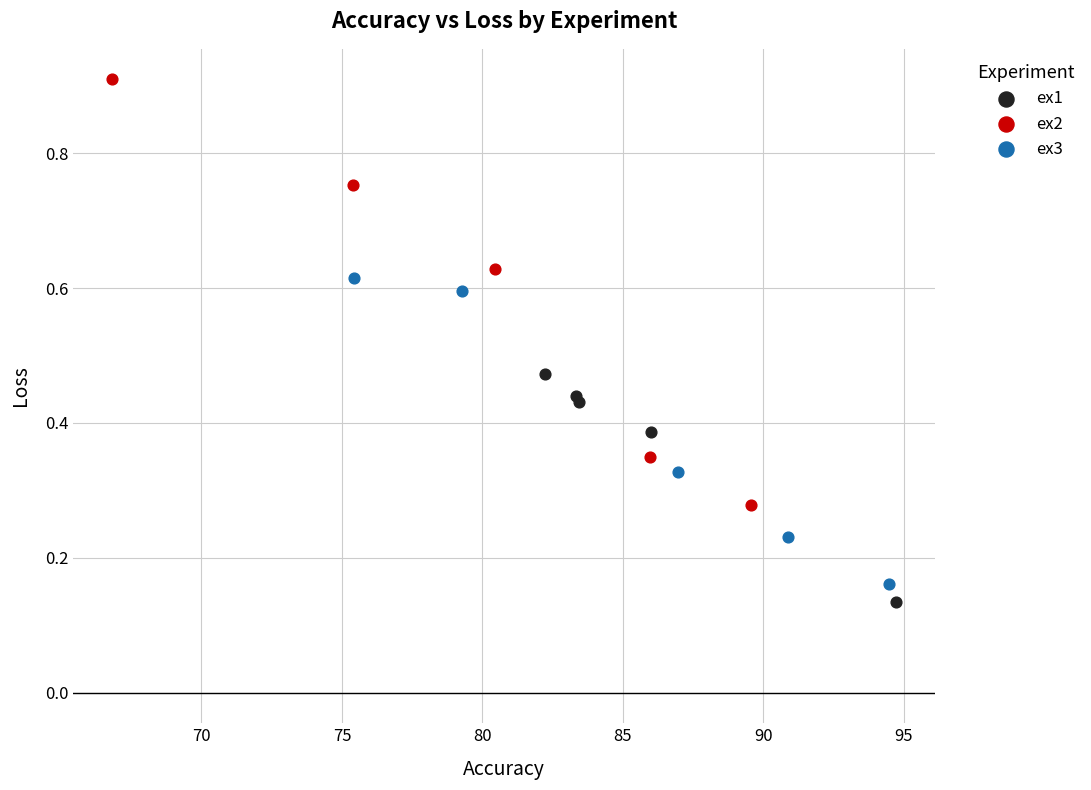

Which series contains the highest Y value?

ex2